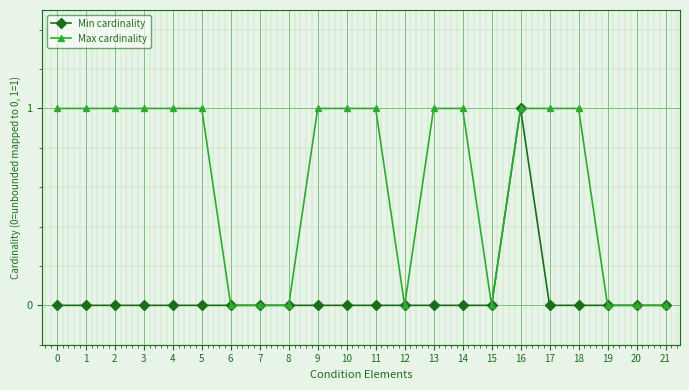

Between 3 and 8, which series saw the biggest shift?

Max cardinality